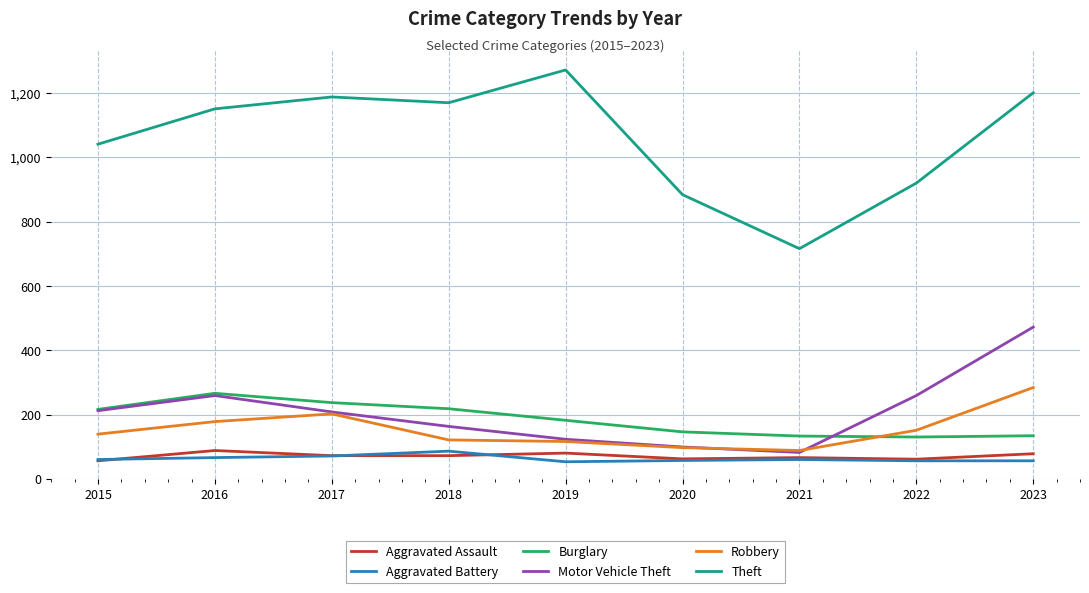

What is the total value across all series at 2015?

1724